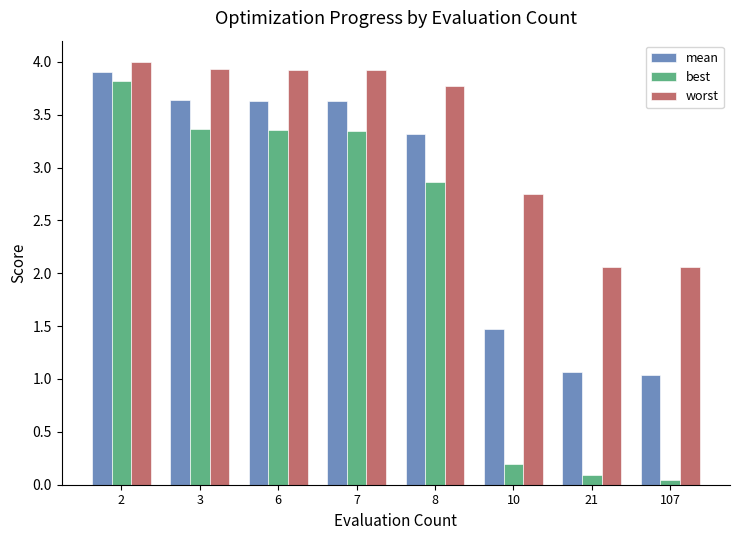

At how many categories does at least one series exceed 1?

8